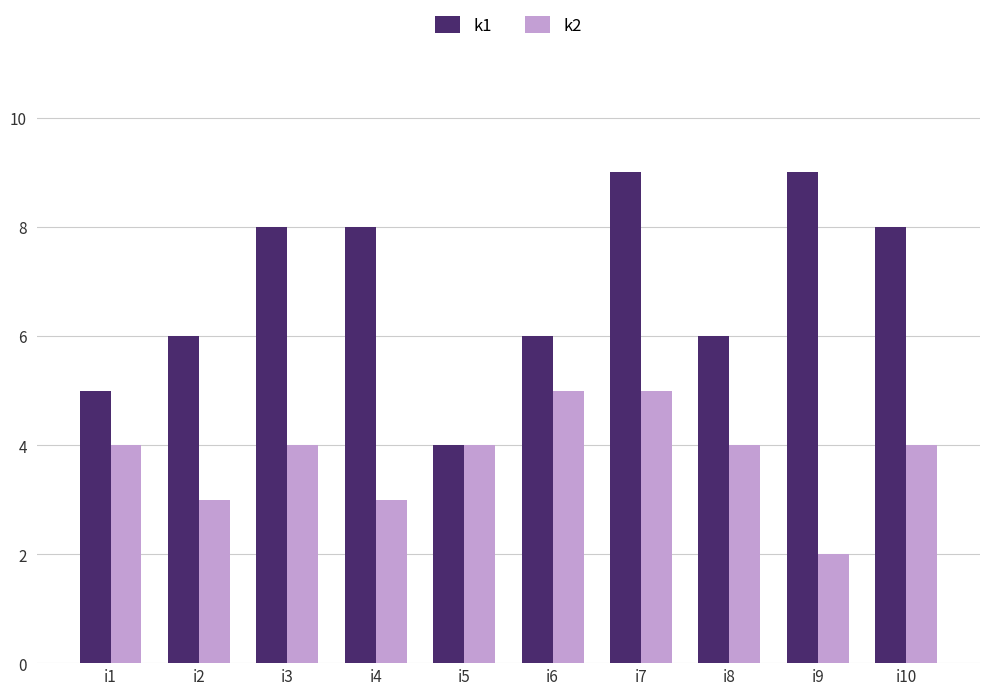

At which label does k1 reach its minimum?

i5